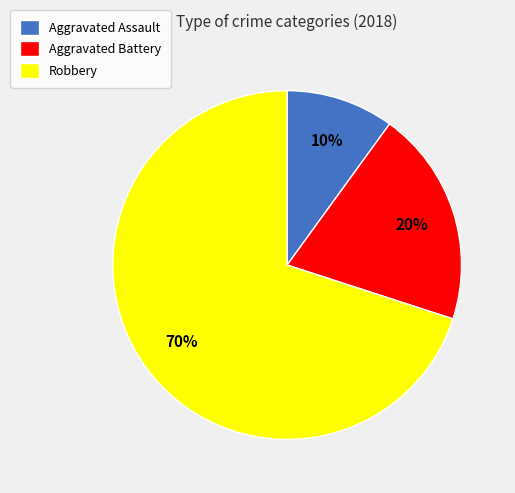

What is the majority slice?

Robbery